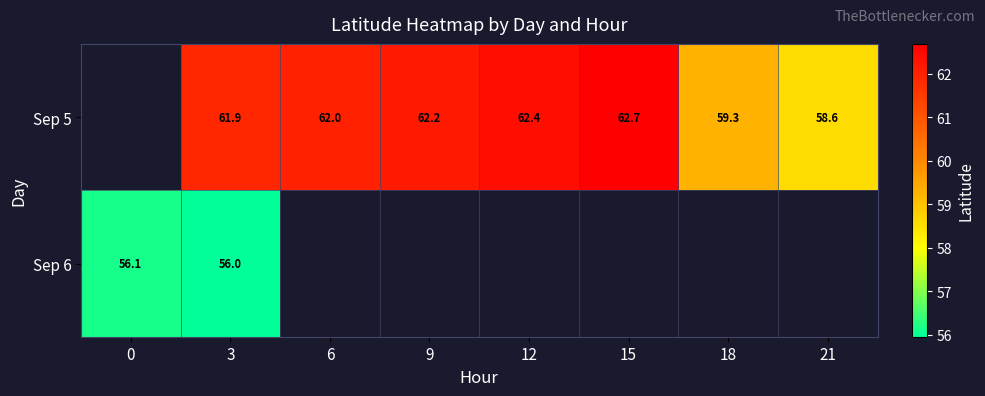

The Sep 5 series shows 40.3 at 9. True or false?

False